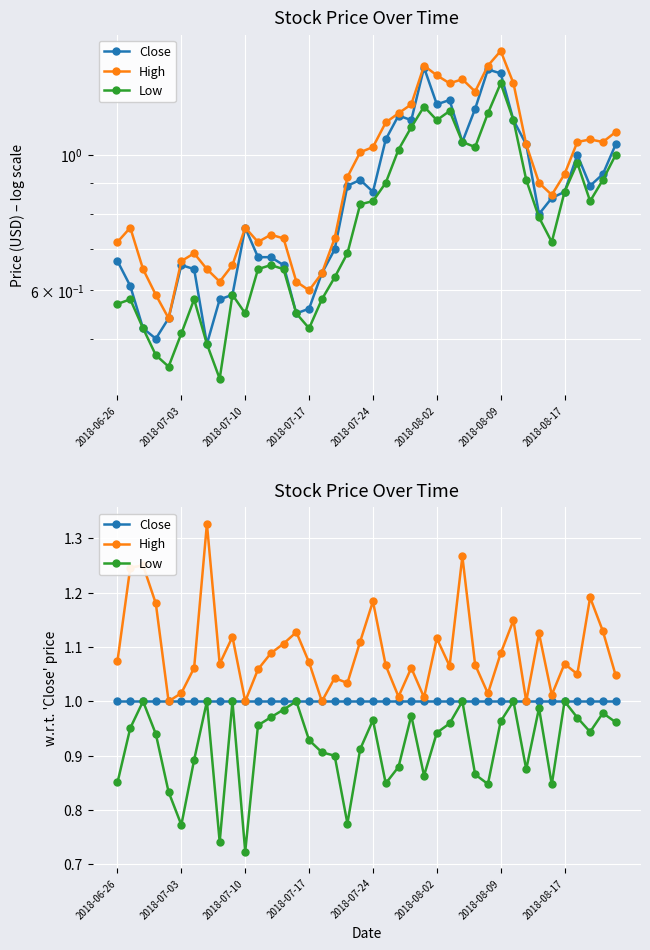

Does the chart display data point markers on the line(s)?

Yes